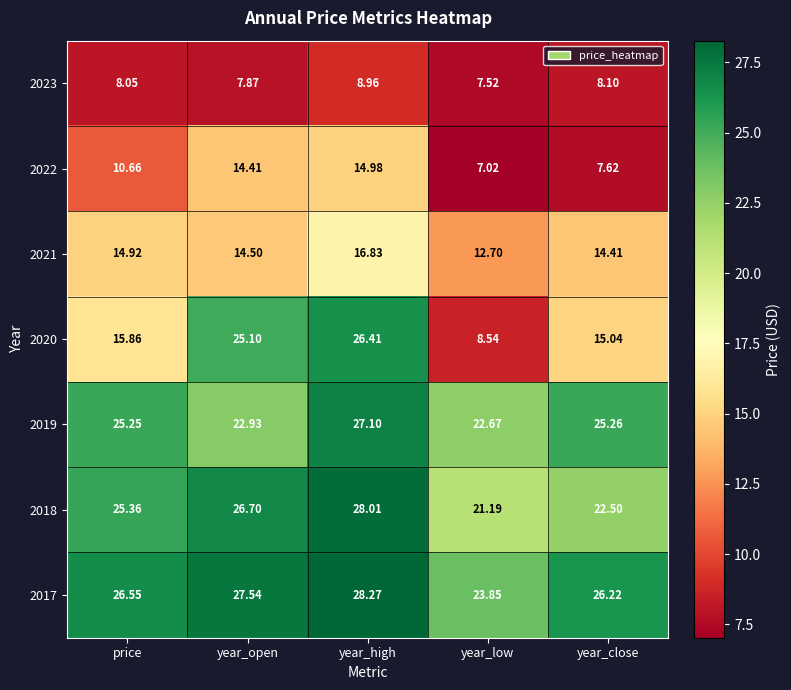

Rank the categories by 2022 value from highest to lowest.

year_high, year_open, price, year_close, year_low